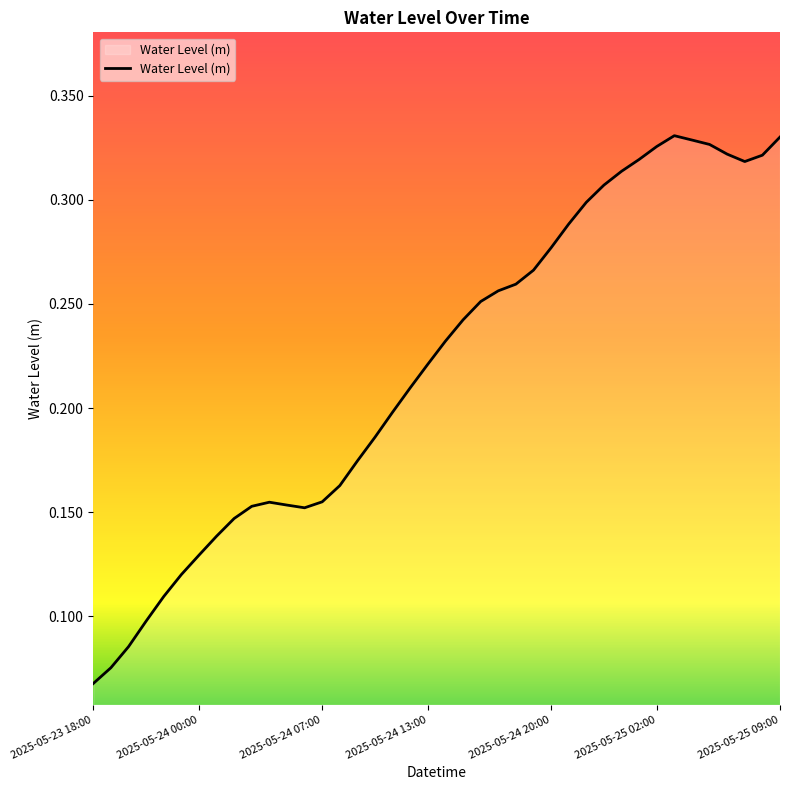

How many points are higher than both their immediate neighbors (excluding endpoints)?

2